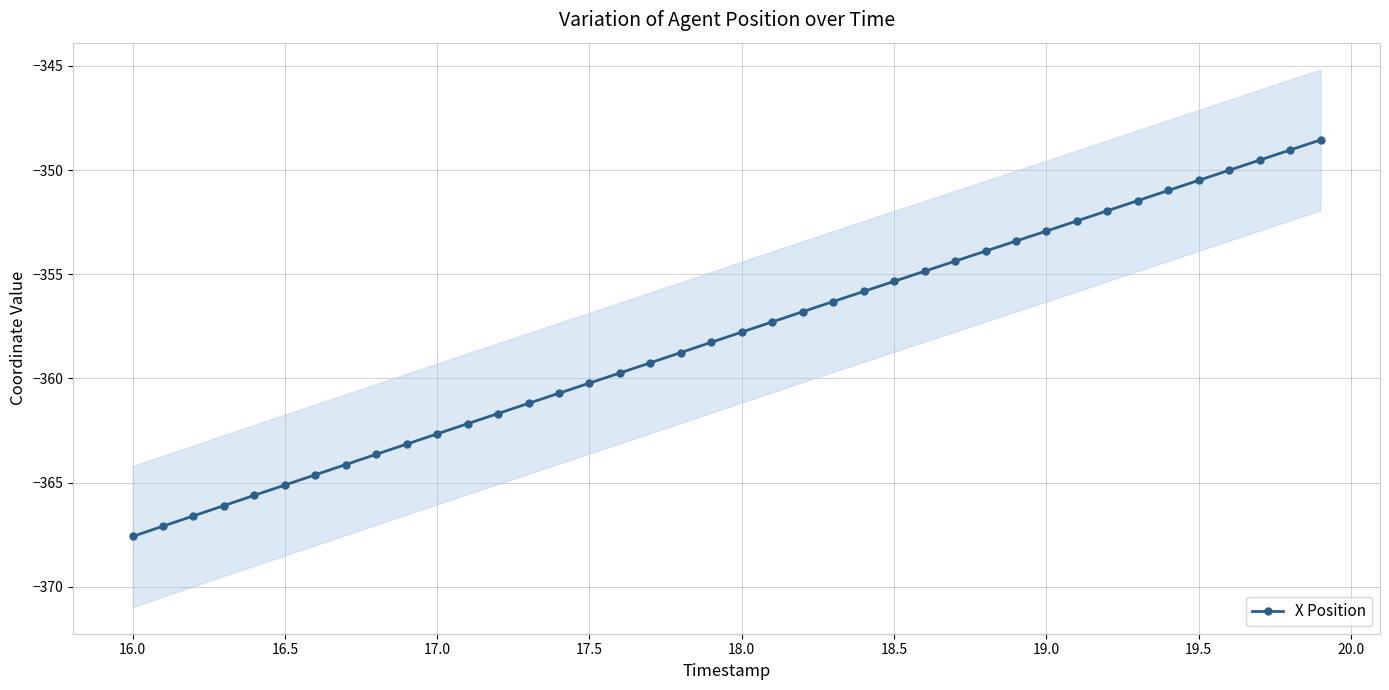

True or false: X Position has a value of -357.8 at 18.0.

True